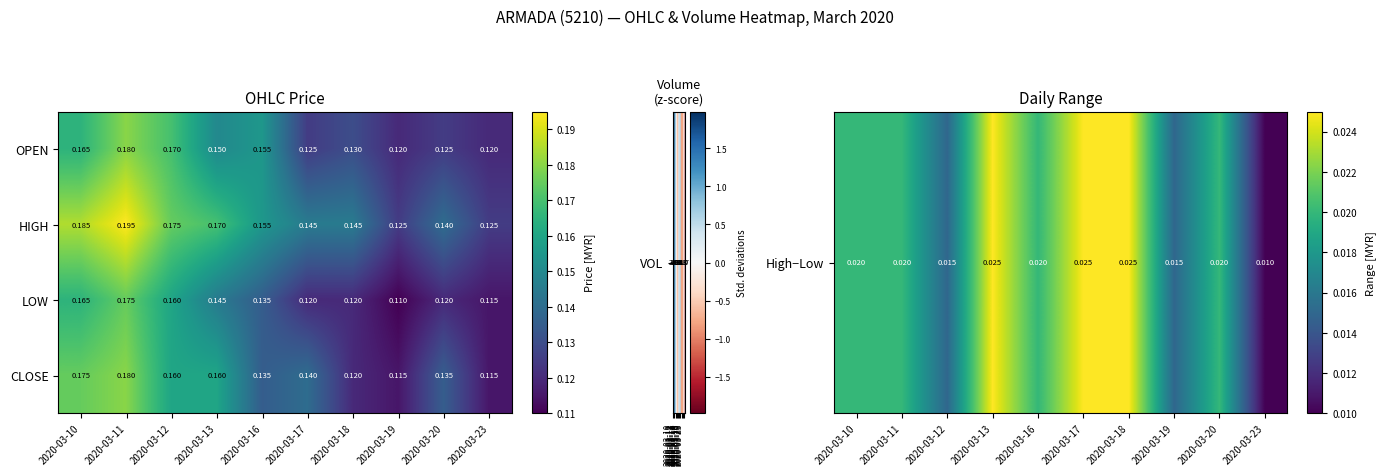

At which category does the chart reach its peak across all series?

2020-03-11